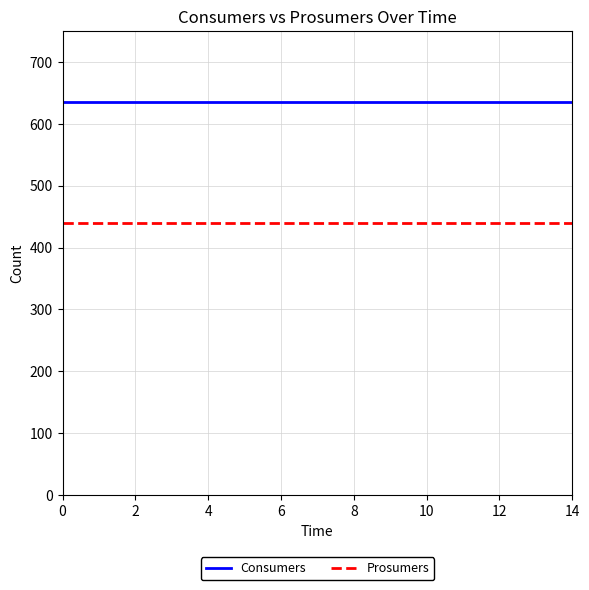

Which series has the largest total across all categories?

Consumers